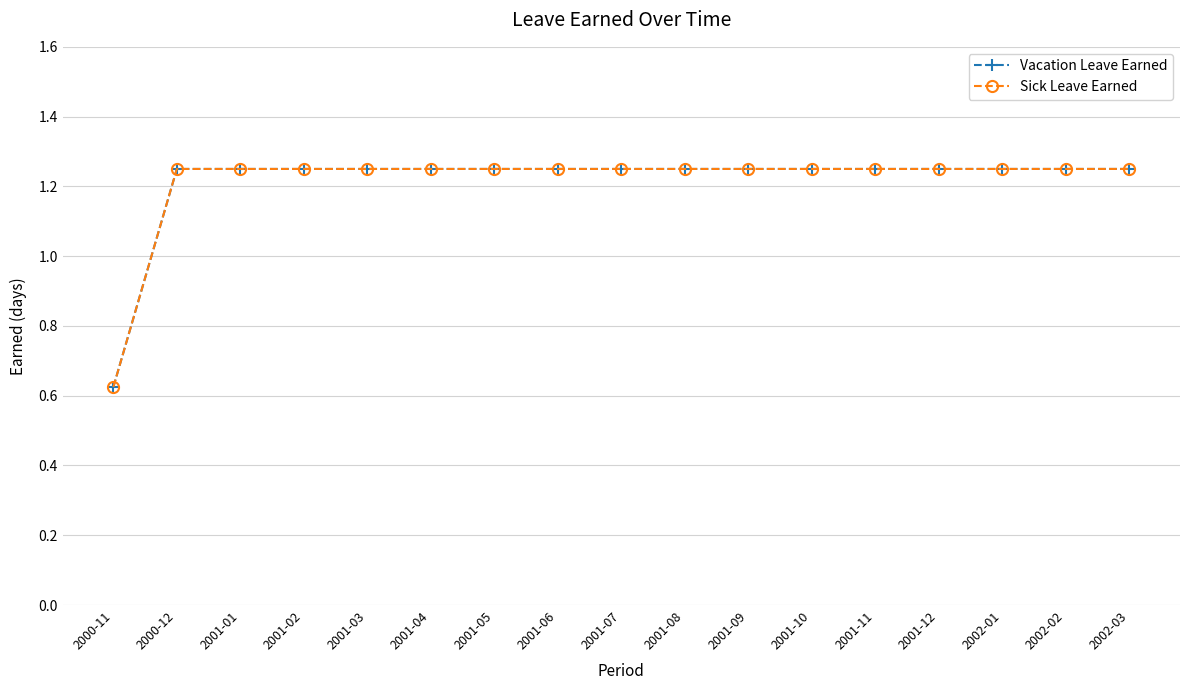

True or false: Sick Leave Earned and Vacation Leave Earned intersect in this chart.

False